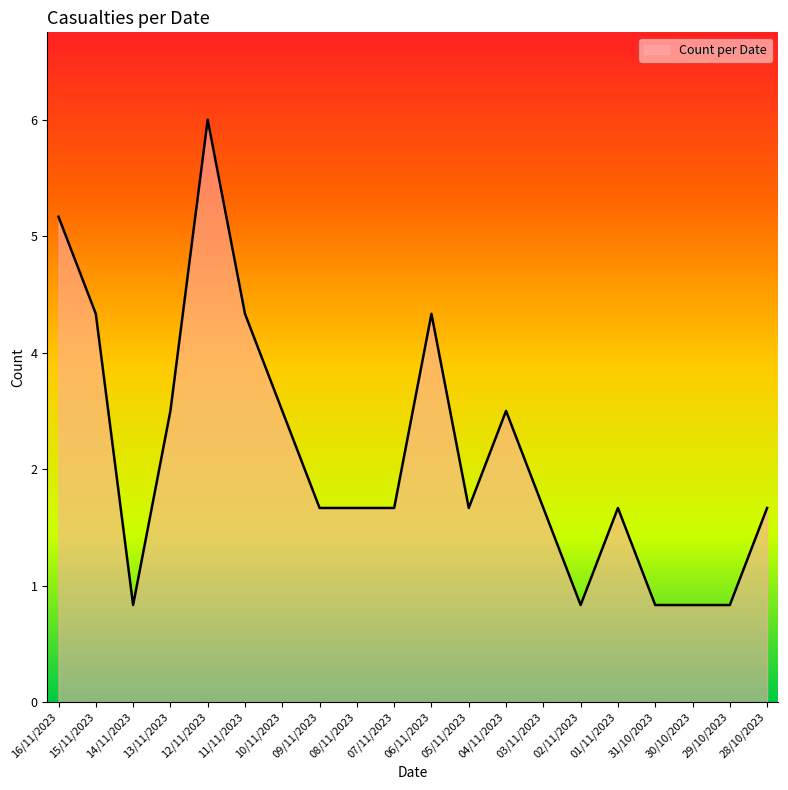

Reading left to right, what are all the values shown in this chart?

16/11/2023=5	15/11/2023=4	14/11/2023=1	13/11/2023=3	12/11/2023=6	11/11/2023=4	10/11/2023=3	09/11/2023=2	08/11/2023=2	07/11/2023=2	06/11/2023=4	05/11/2023=2	04/11/2023=3	03/11/2023=2	02/11/2023=1	01/11/2023=2	31/10/2023=1	30/10/2023=1	29/10/2023=1	28/10/2023=2